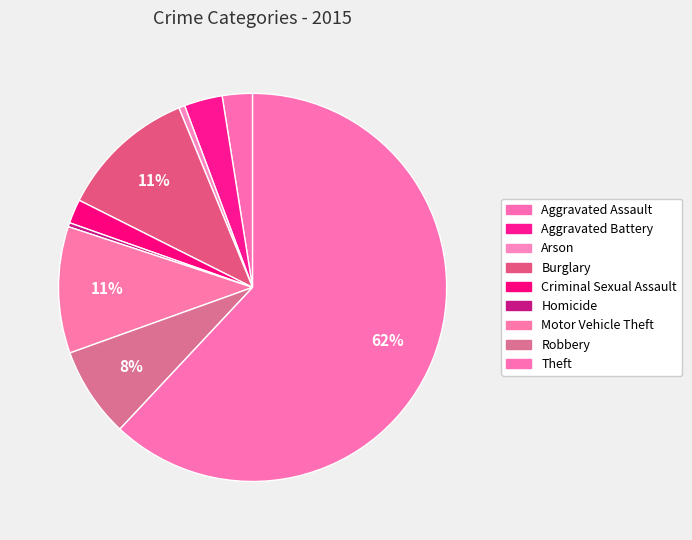

Is it true that Arson is 11% of the pie?

False